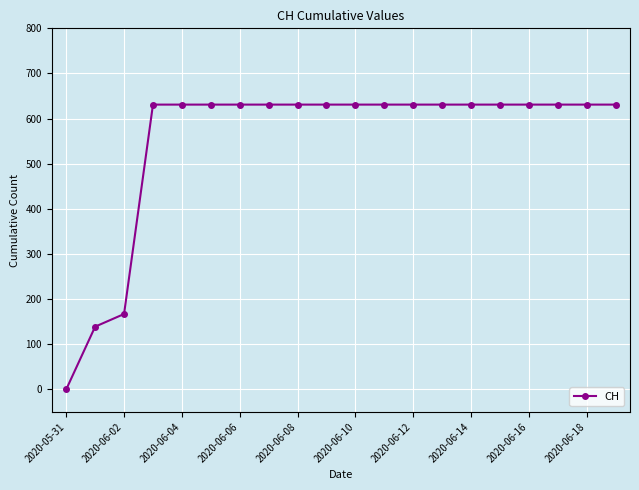

What is the average value?

552